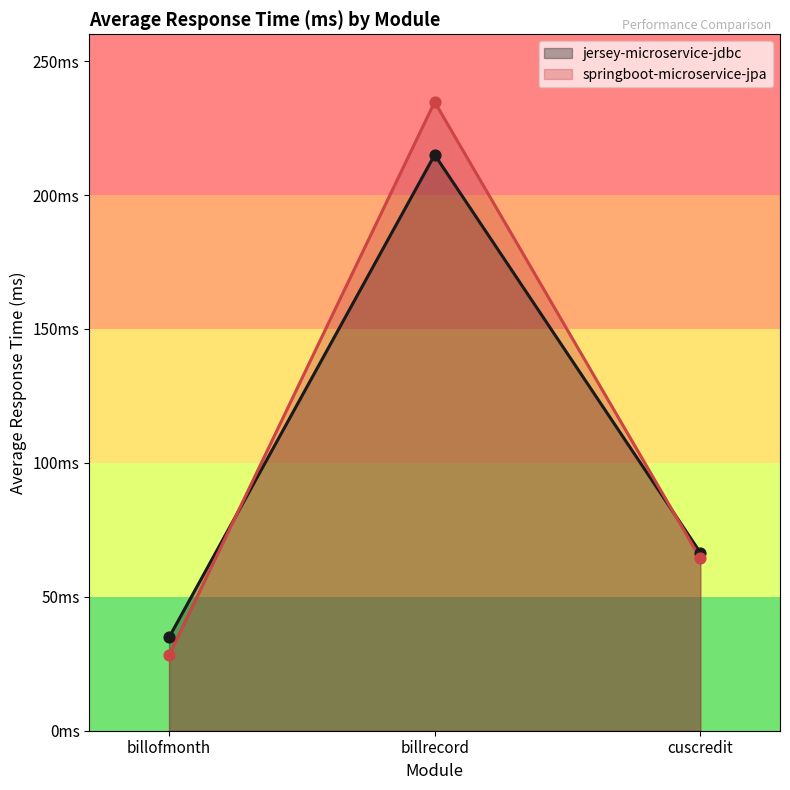

Which series has the largest Y range (max minus min)?

springboot-microservice-jpa